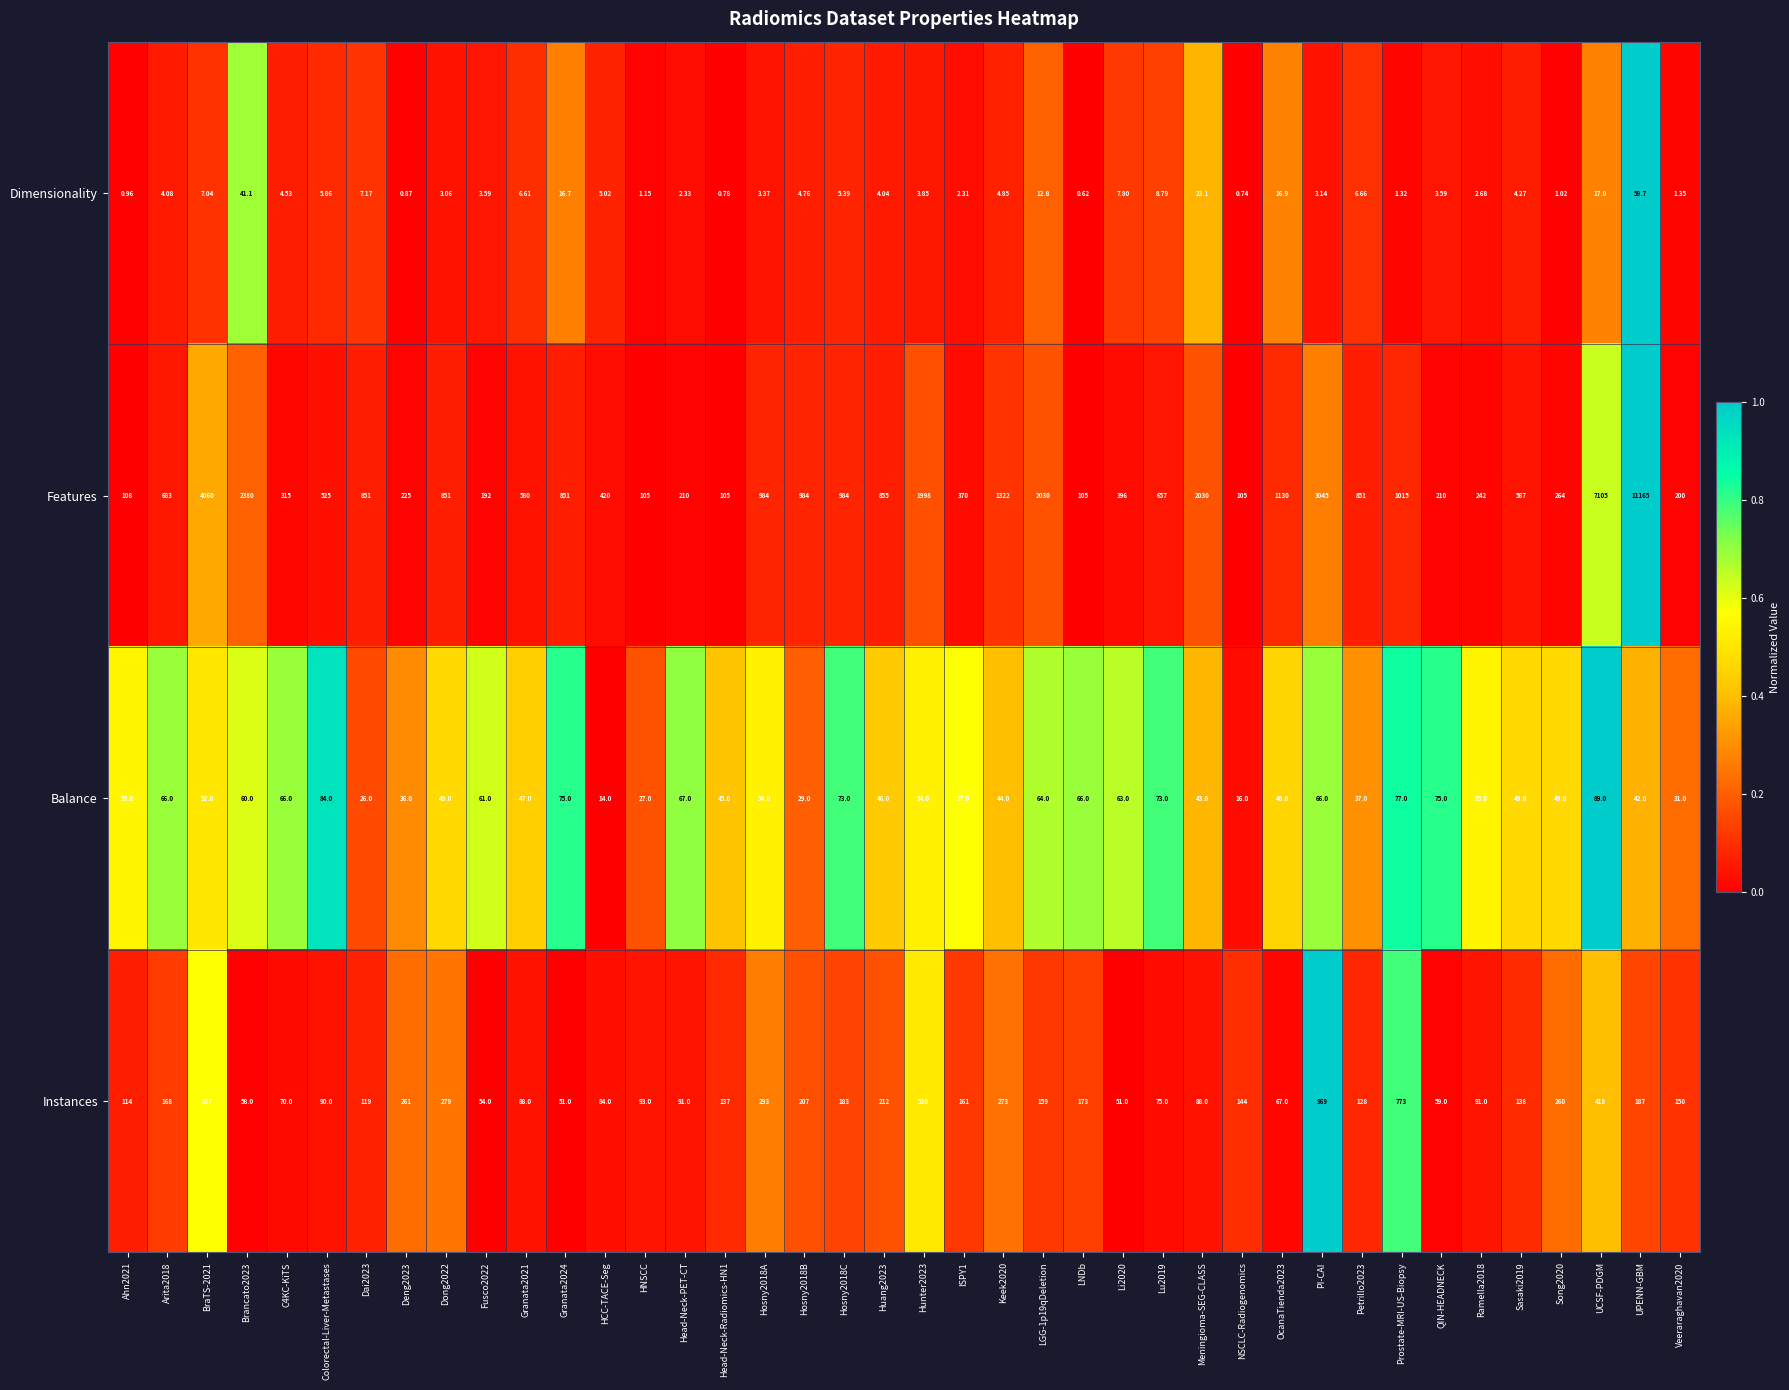

At Colorectal-Liver-Metastases, list the series in order from smallest to largest.

Dimensionality, Balance, Instances, Features